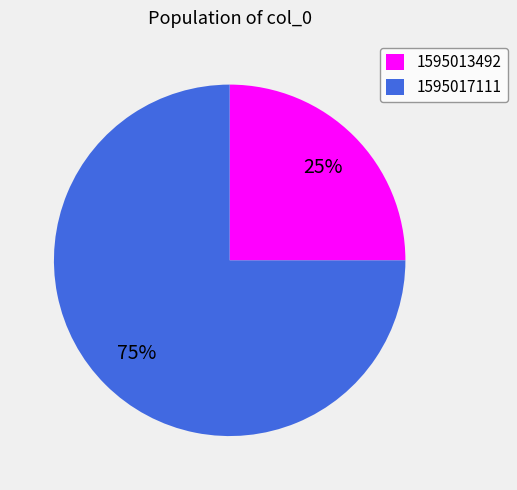

To the nearest percent, what is the average slice percentage?

50%